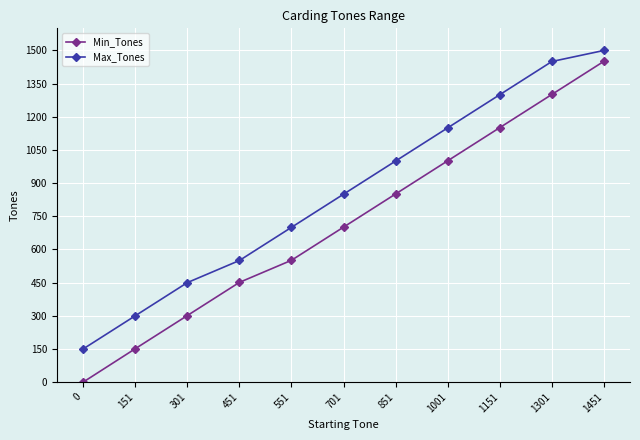

Reading left to right, list all the values displayed in this chart.

Min_Tones: 0=0	151=151	301=301	451=451	551=551	701=701	851=851	1001=1001	1151=1151	1301=1301	1451=1451
Max_Tones: 0=150	151=300	301=450	451=550	551=700	701=850	851=1000	1001=1150	1151=1300	1301=1450	1451=1500